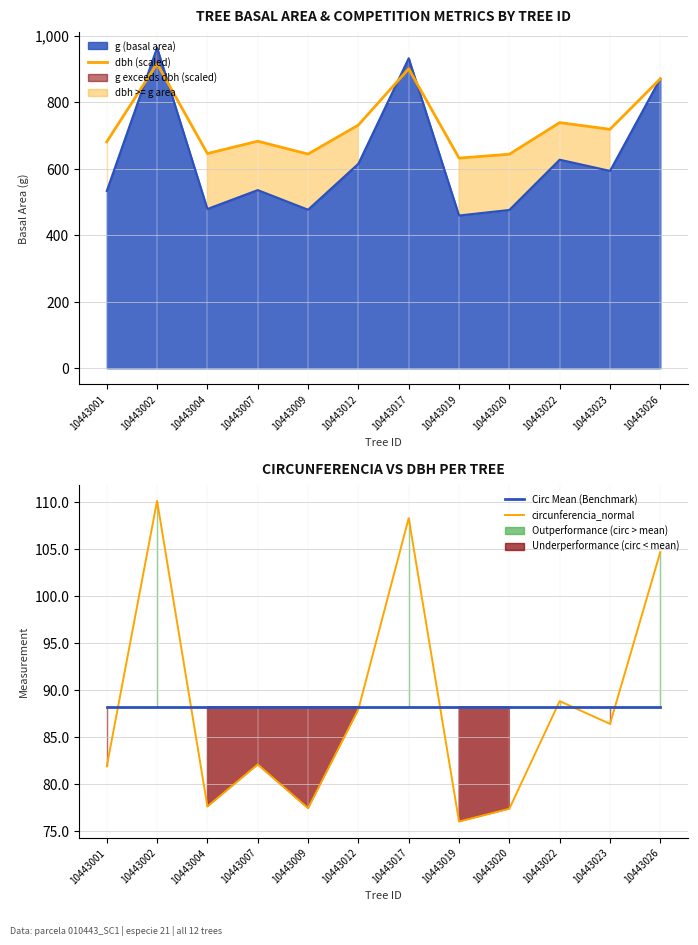

The value of g (basal area) at 10443022 is 627.2. True or false?

True